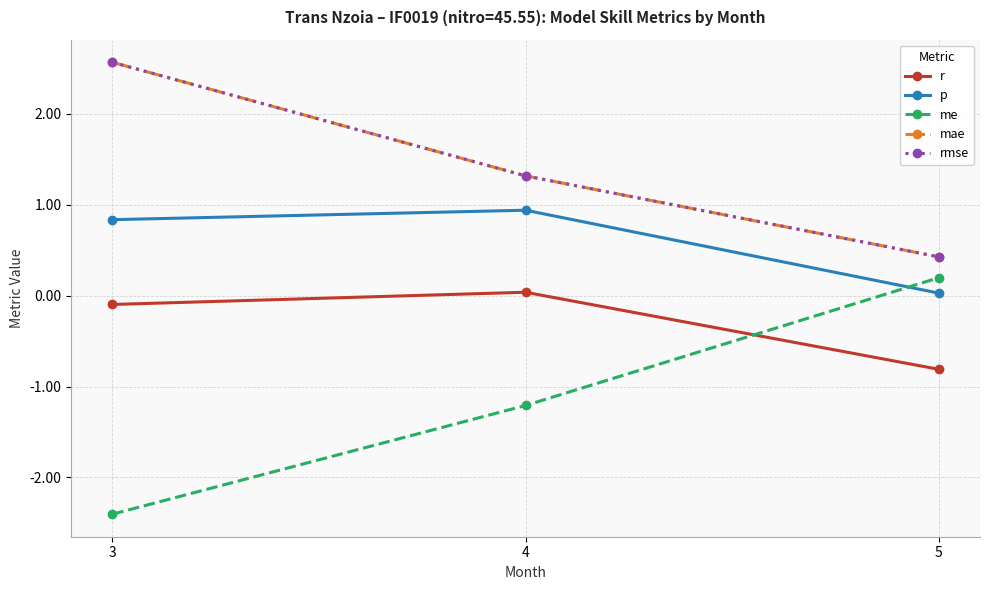

Is this an area chart (filled region under the line)?

No